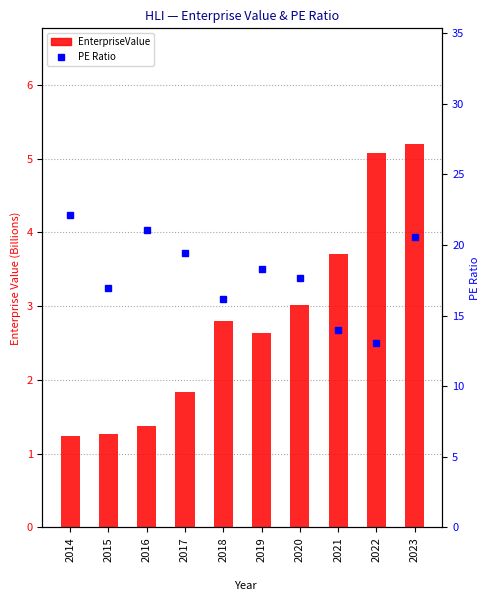

True or false: PE Ratio has a value of 27.1 at 2018.

False